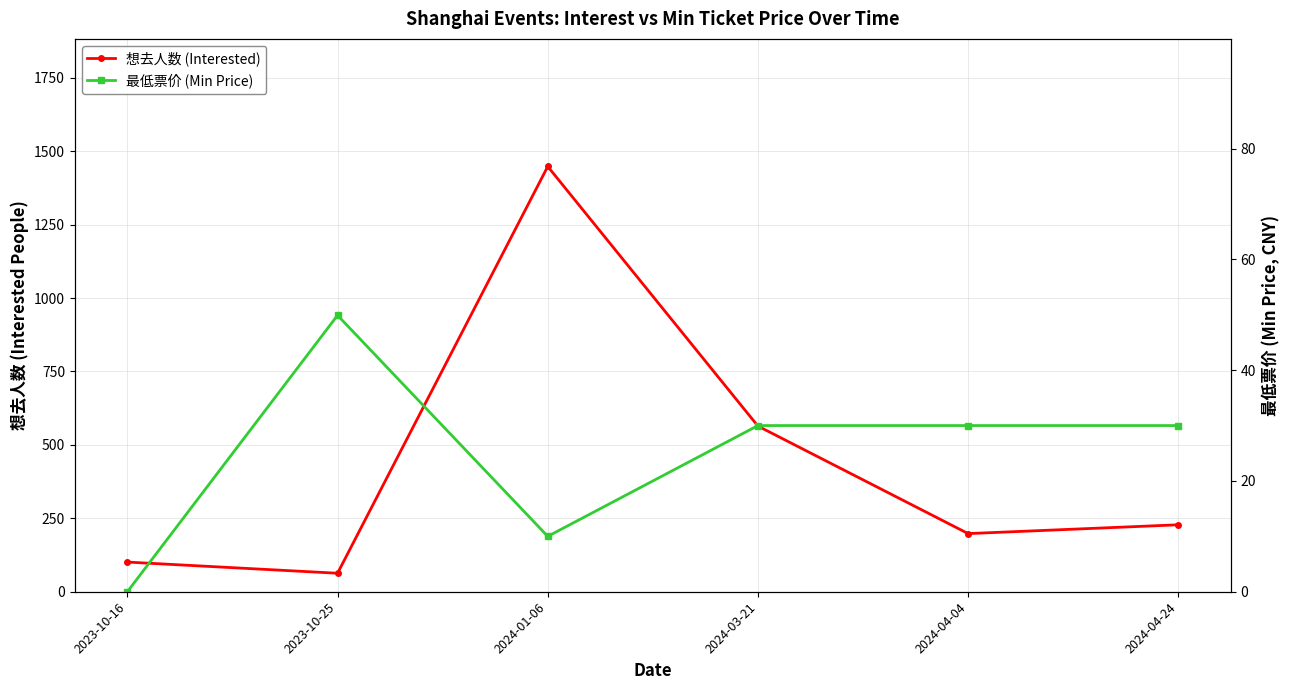

How many data points in 想去人数 (Interested) are above 228?

2